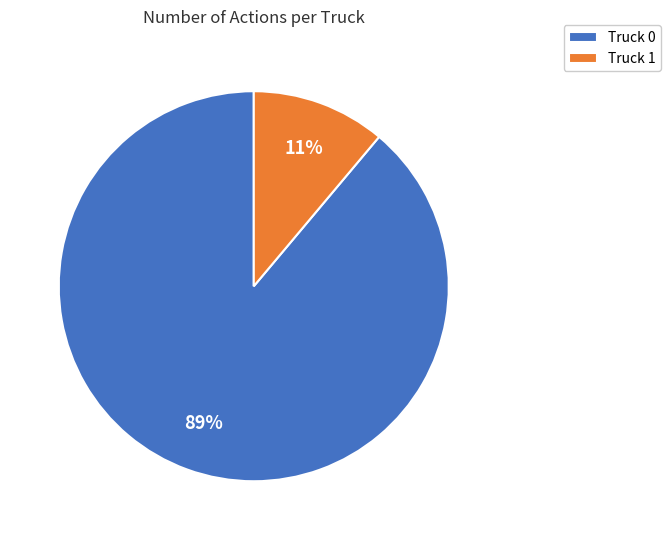

Combined, do Truck 1 and Truck 0 account for over 50%?

Yes